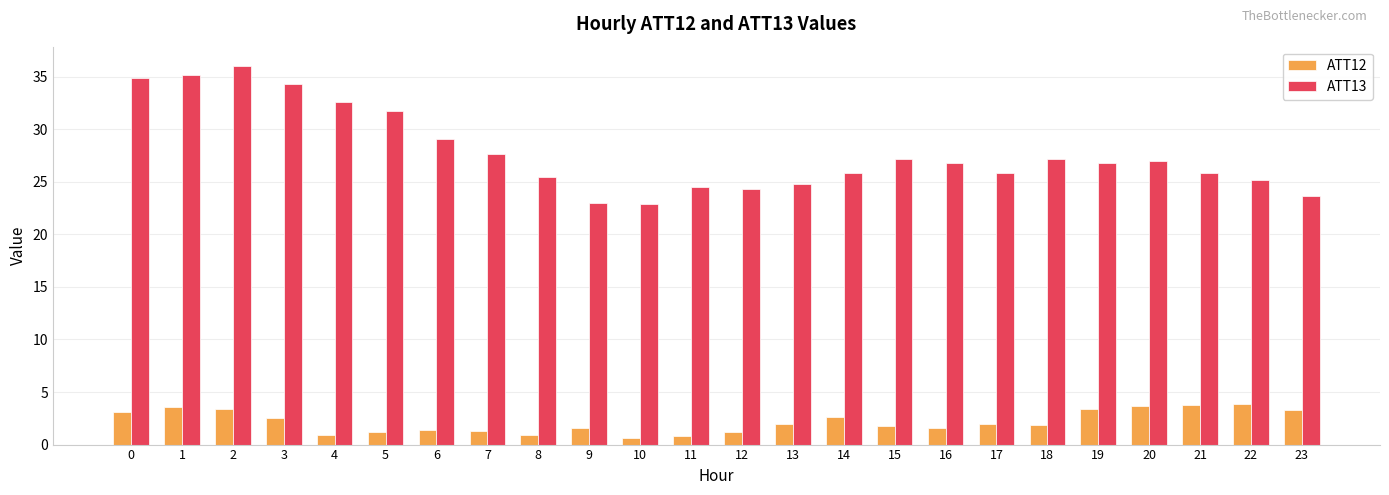

List the series in order of their overall mean, highest first.

ATT13, ATT12